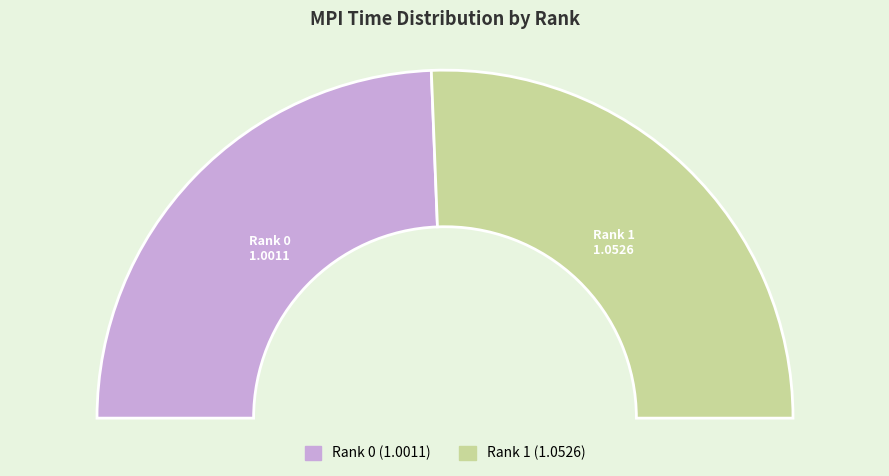

Rank the categories by value from lowest to highest.

0, 1